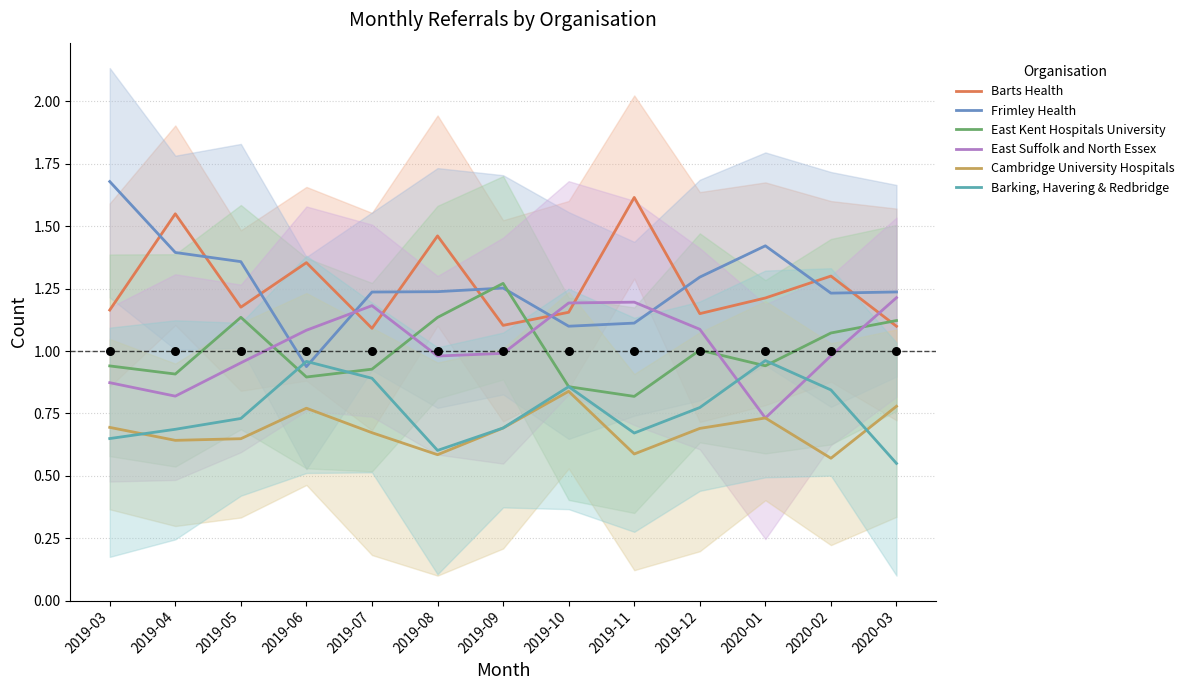

What is the total value across all series at 2019-07?

6.0